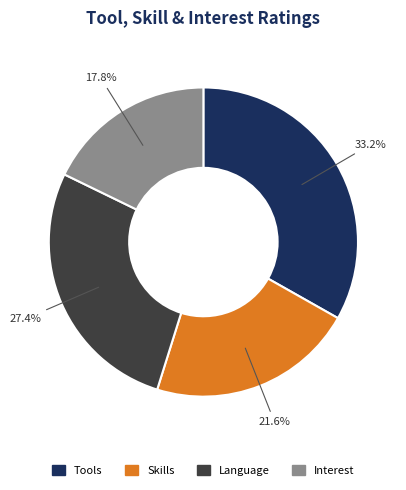

Is there a majority slice in this chart?

No